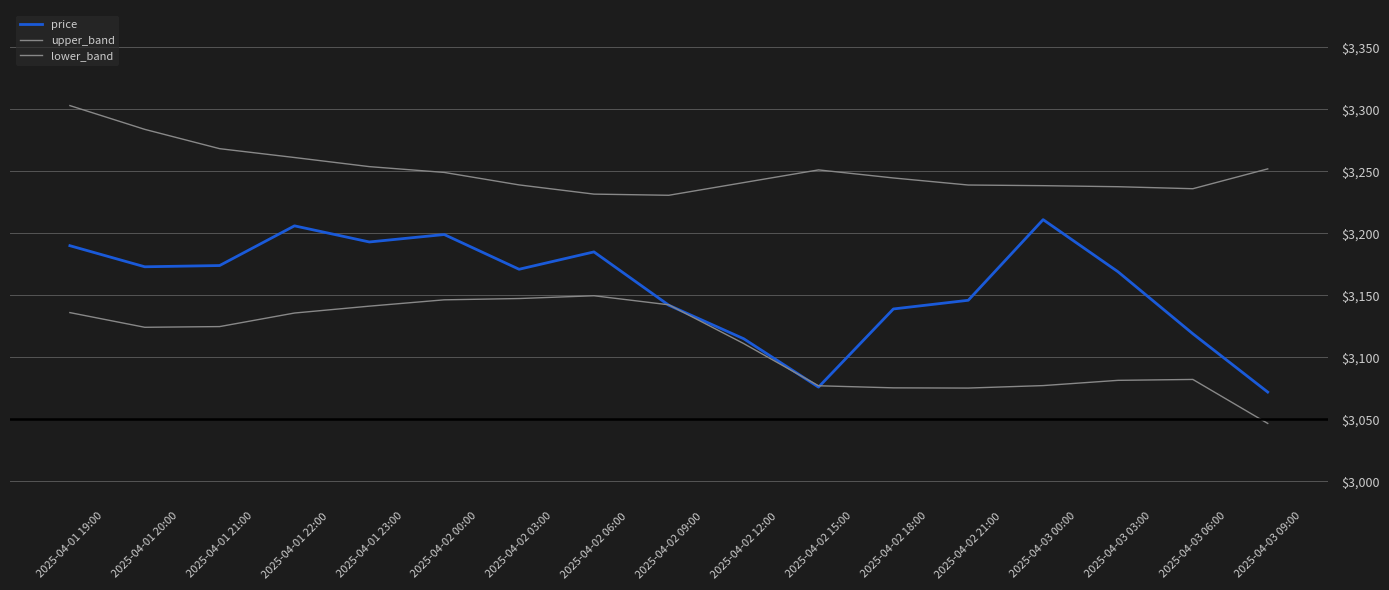

At which category does price reach its first local valley?

2025-04-01 20:00